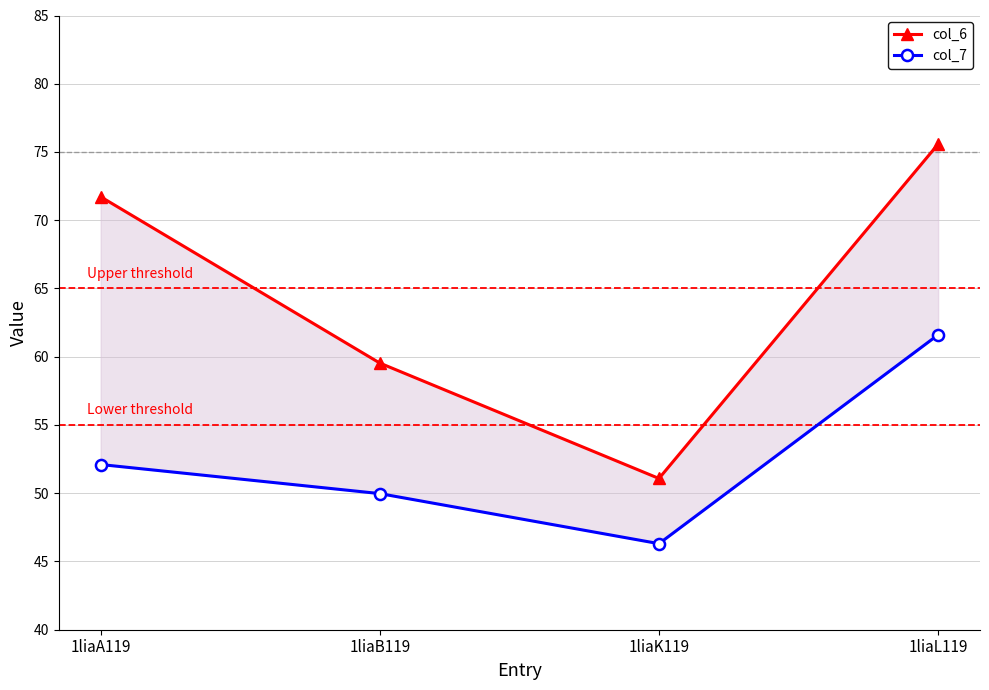

How many data points in col_7 are above 52?

2